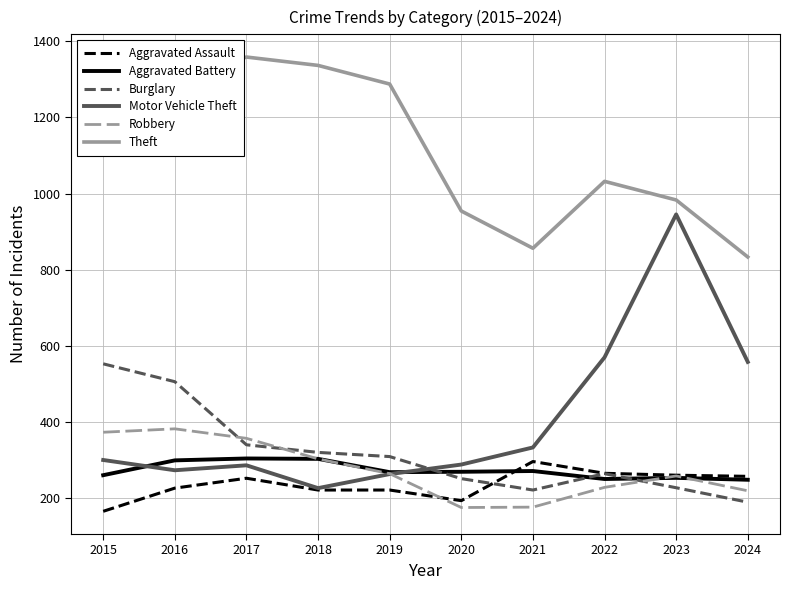

The Burglary series shows 265 at 2015. True or false?

False